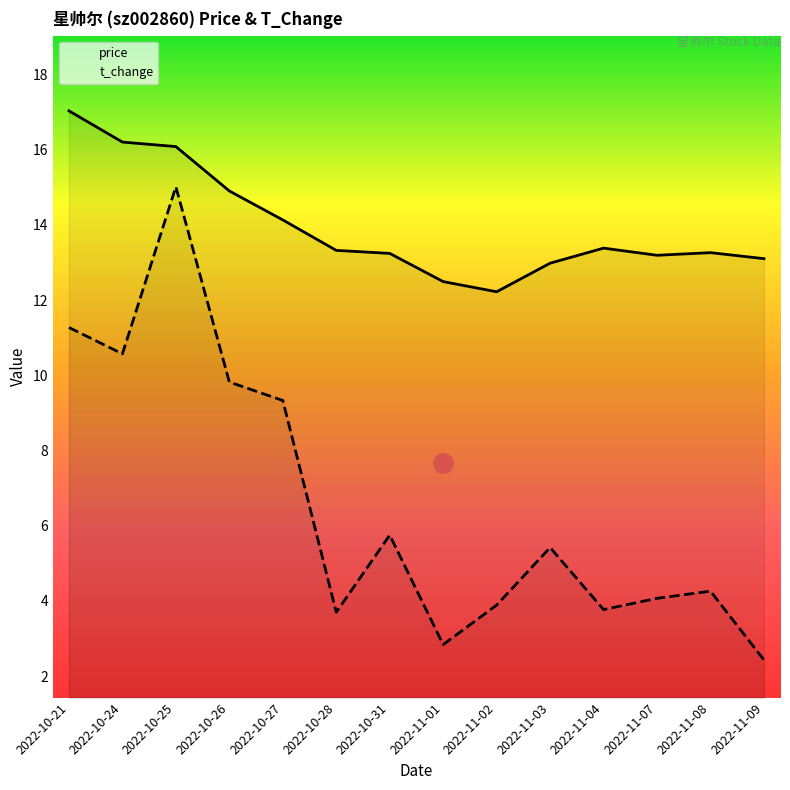

At which category does t_change reach its first local valley?

2022-10-24